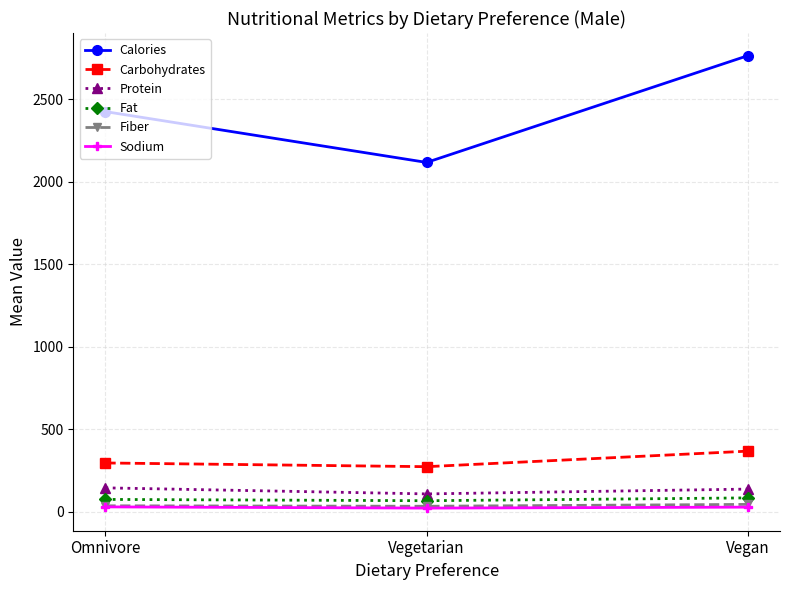

The value of Sodium at Omnivore is 28.8. True or false?

True